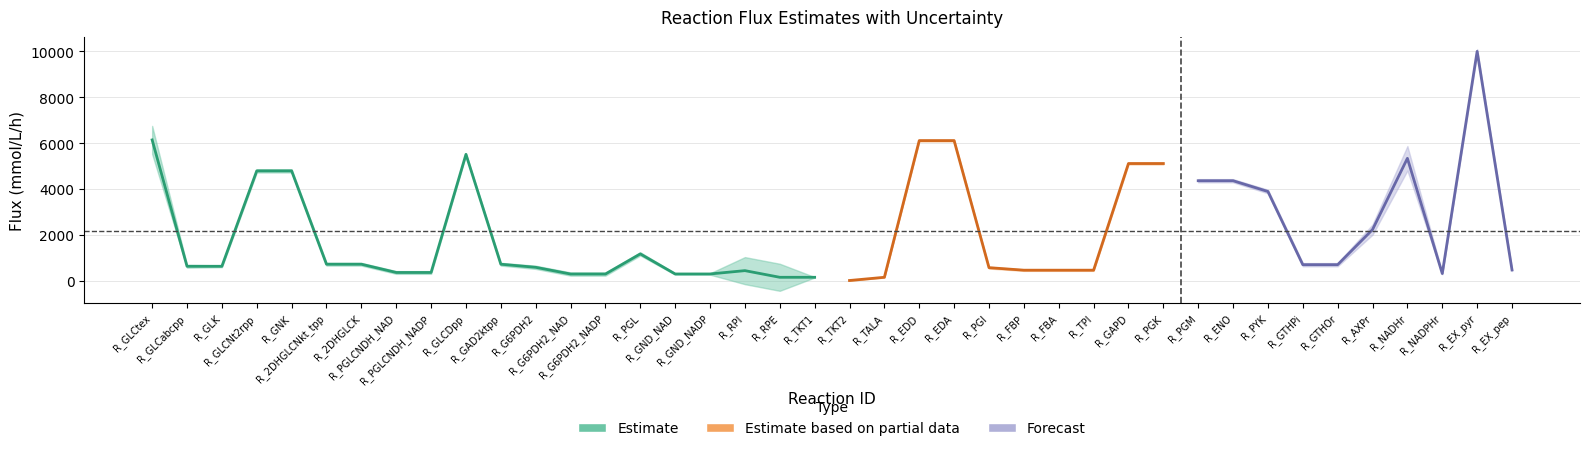

What is the sum of all vref_mean values?

85950.0